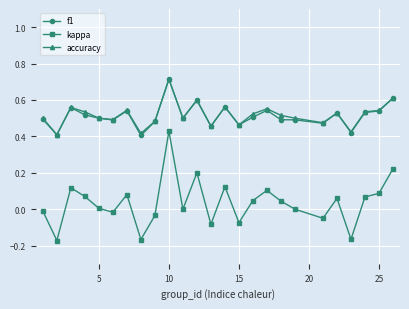

How many lines are shown in the chart?

3